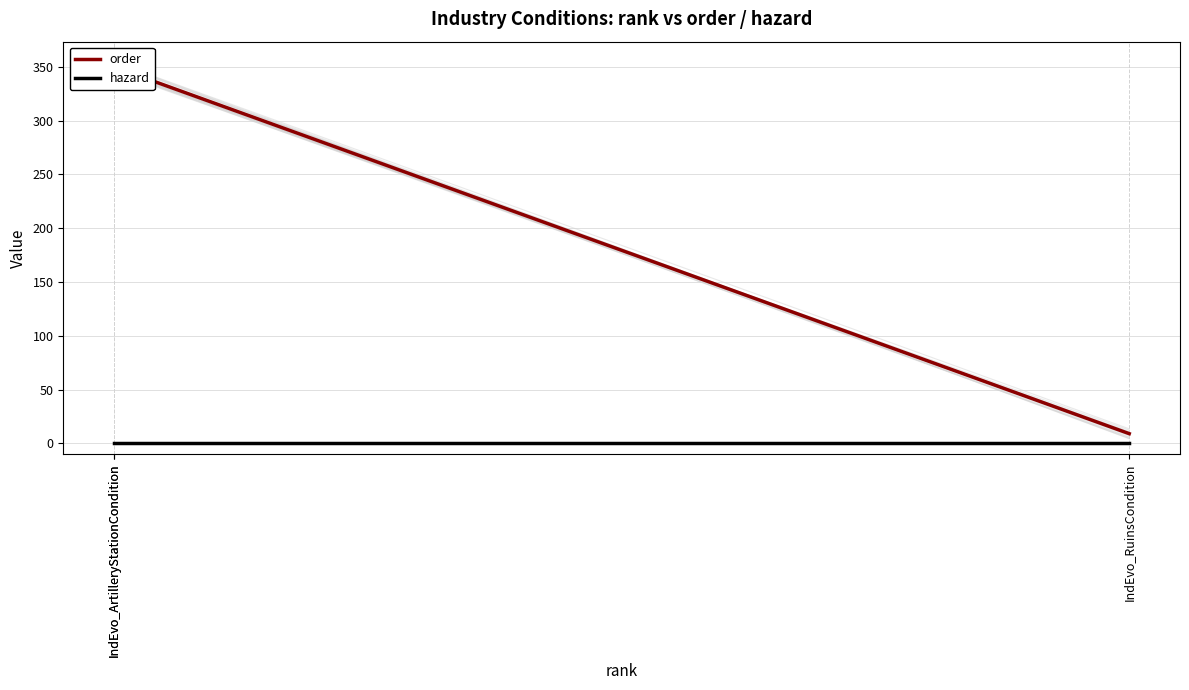

What is the value of the order point at the 3rd from the left?

350